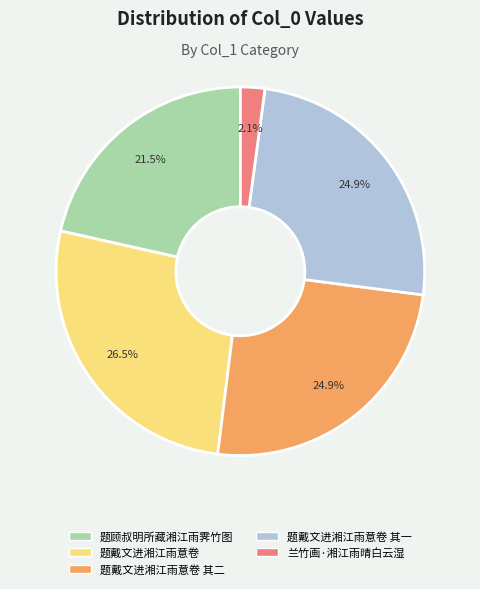

Does any single category account for the majority?

No